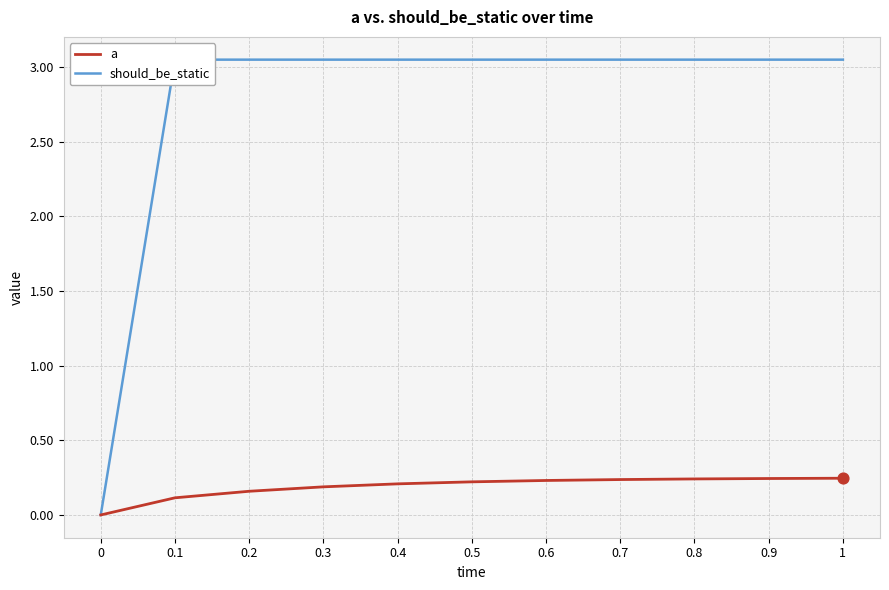

At how many categories does at least one series exceed 0?

10